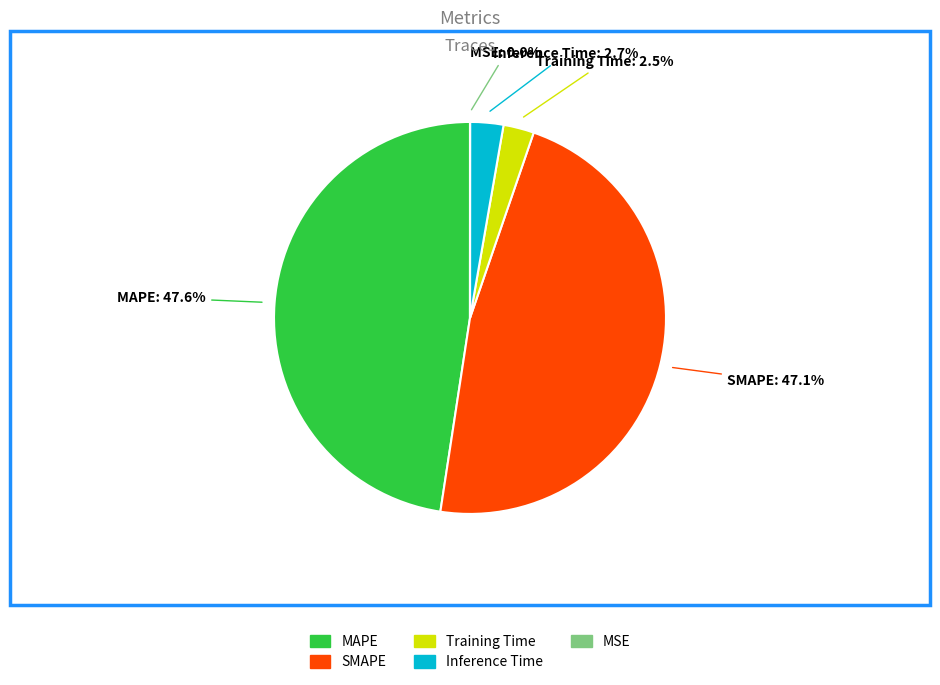

The MAPE slice represents 48% of the pie. True or false?

True